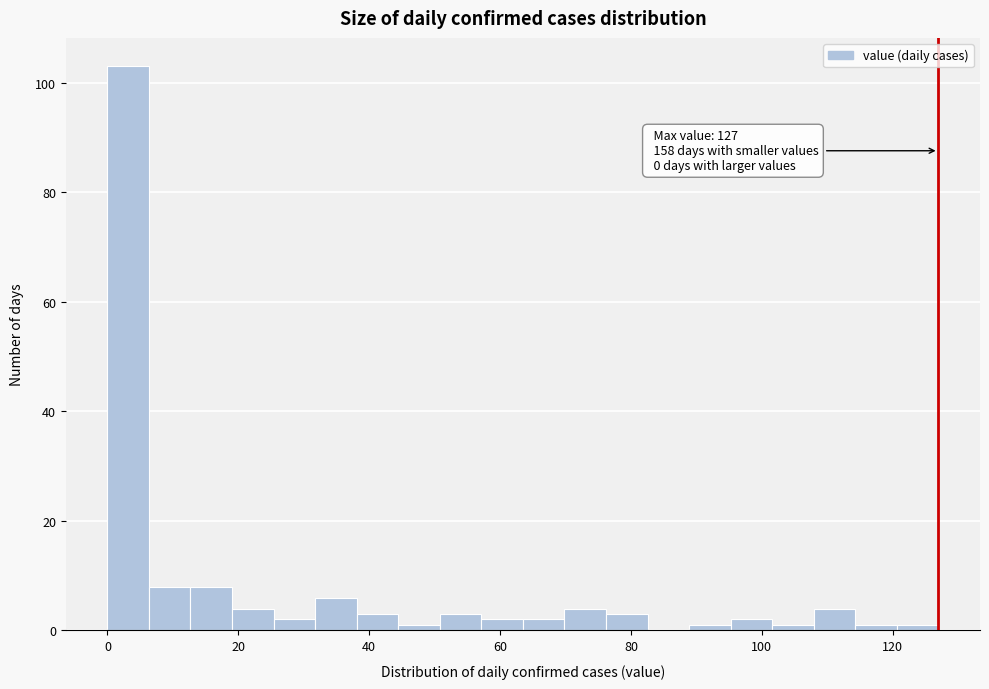

Around what value on the x-axis is the tallest bar? Give the approximate position of its centre, as read against the axis.

4